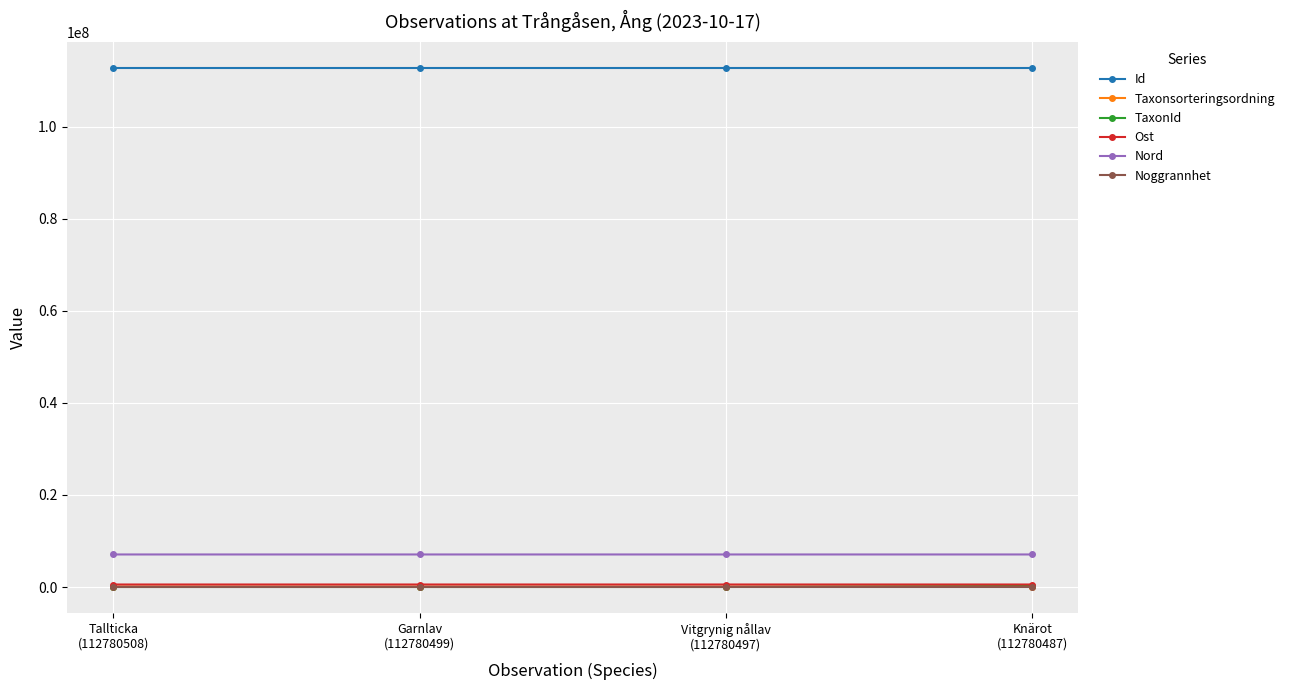

True or false: Nord has a value of 7074219 at Tallticka
(112780508).

True